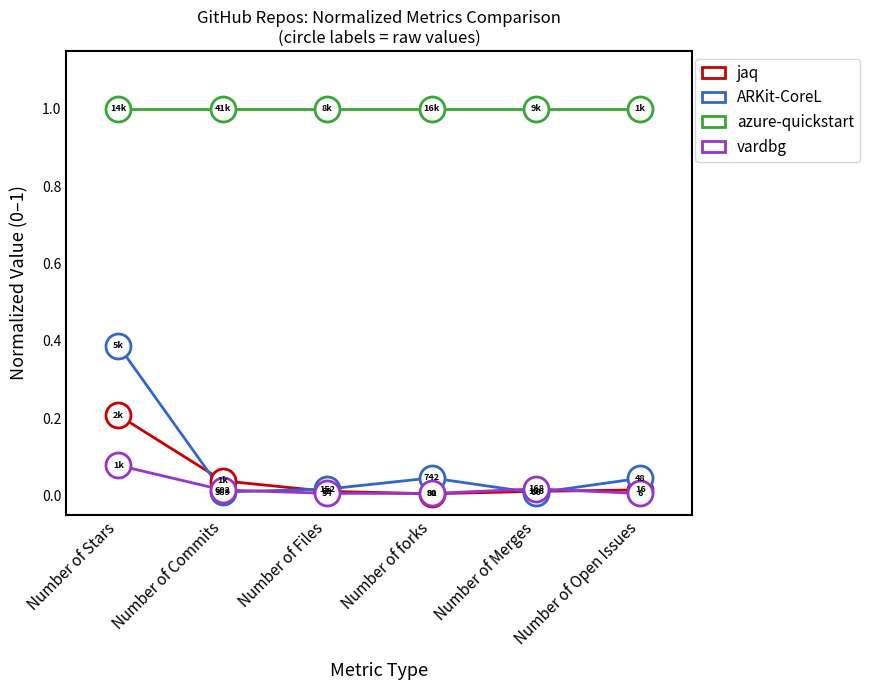

What are all the series names shown in the legend?

jaq, ARKit-CoreL, azure-quickstart, vardbg